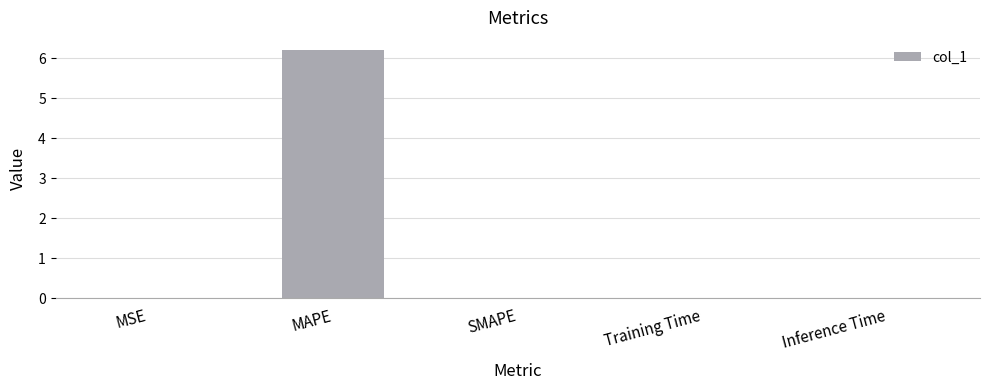

What is the maximum value shown in the chart?

6.2